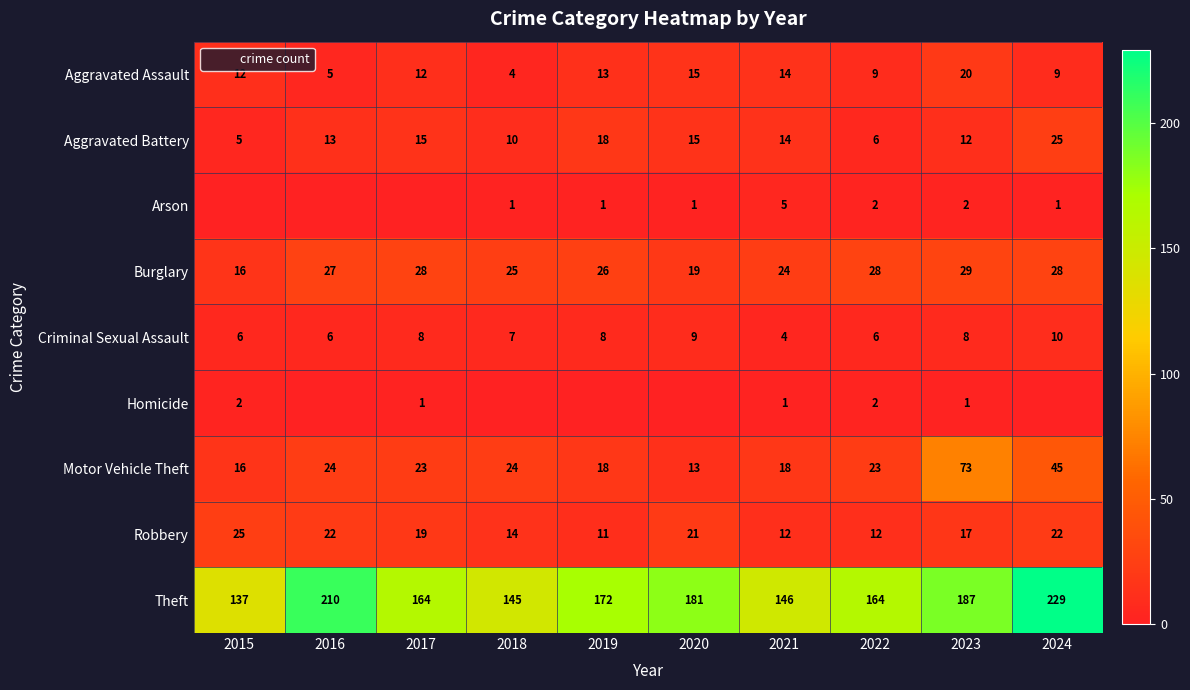

What is the lowest value of the Robbery series?

11